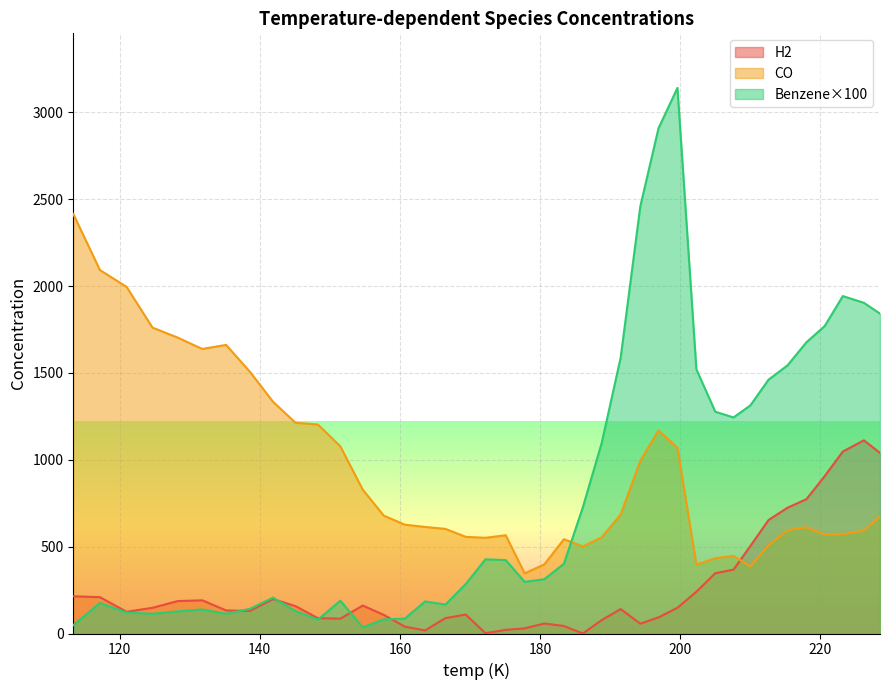

Which series has the largest range (max minus min)?

Benzene×100